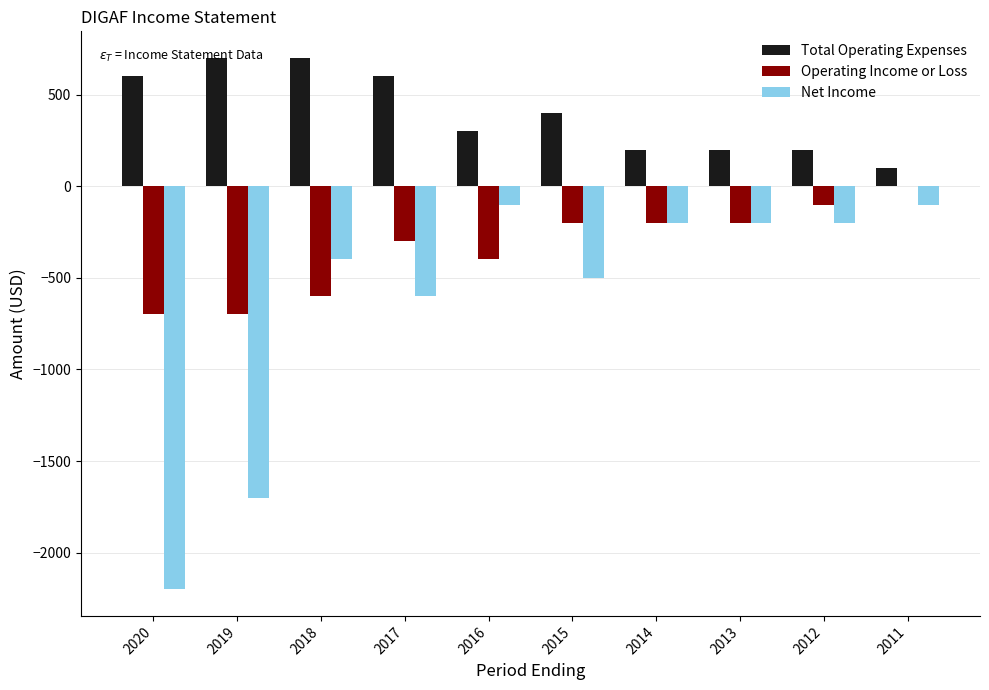

At which category is the sum across all series the highest?

2011